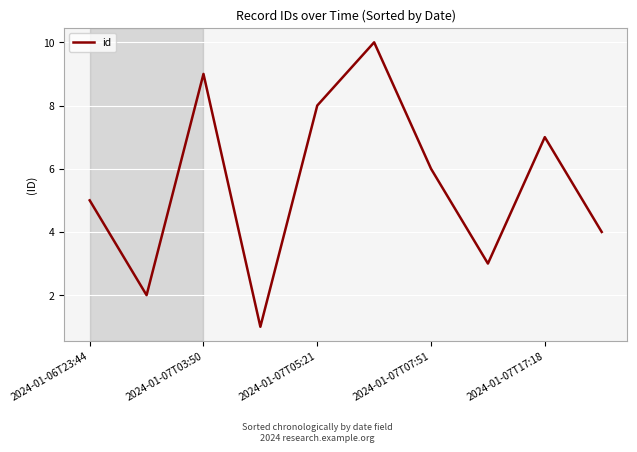

What is the difference between the maximum and minimum values?

9